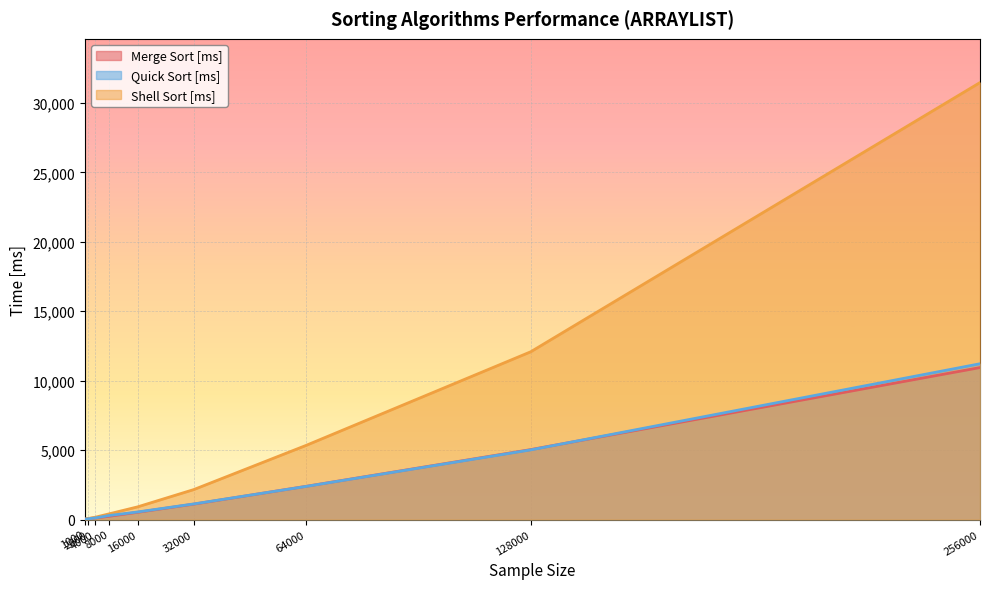

How many series are shown in this chart?

3